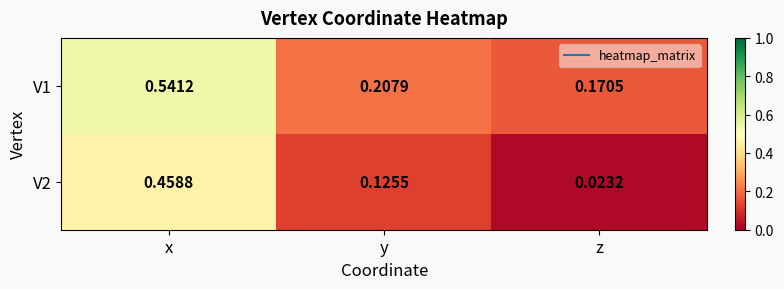

At which label does V2 reach its minimum?

z